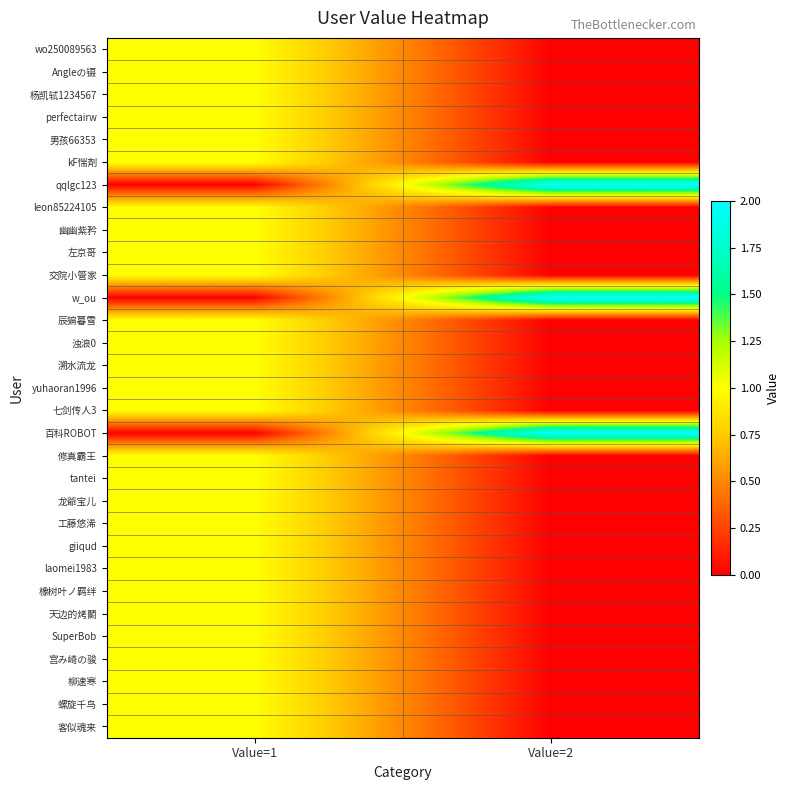

Rank the series by their maximum value, from lowest to highest.

wo250089563, Angleの镊, 杨凯轼1234567, perfectairw, 男孩66353, kF惴剤, leon85224105, 幽幽紫矜, 左京哥, 交院小管家, 辰猏暮雪, 浊浪0, 溯水流龙, yuhaoran1996, 七剑传人3, 修真霸王, tantei, 龙爺宝儿, 工藤悠浠, giiqud, laomei1983, 橡树叶ノ羁绊, 天边的烤鬭, SuperBob, 宫み崎の骏, 柳速寒, 螺旋千鸟, 客似魂来, qqlgc123, w_ou, 百科ROBOT